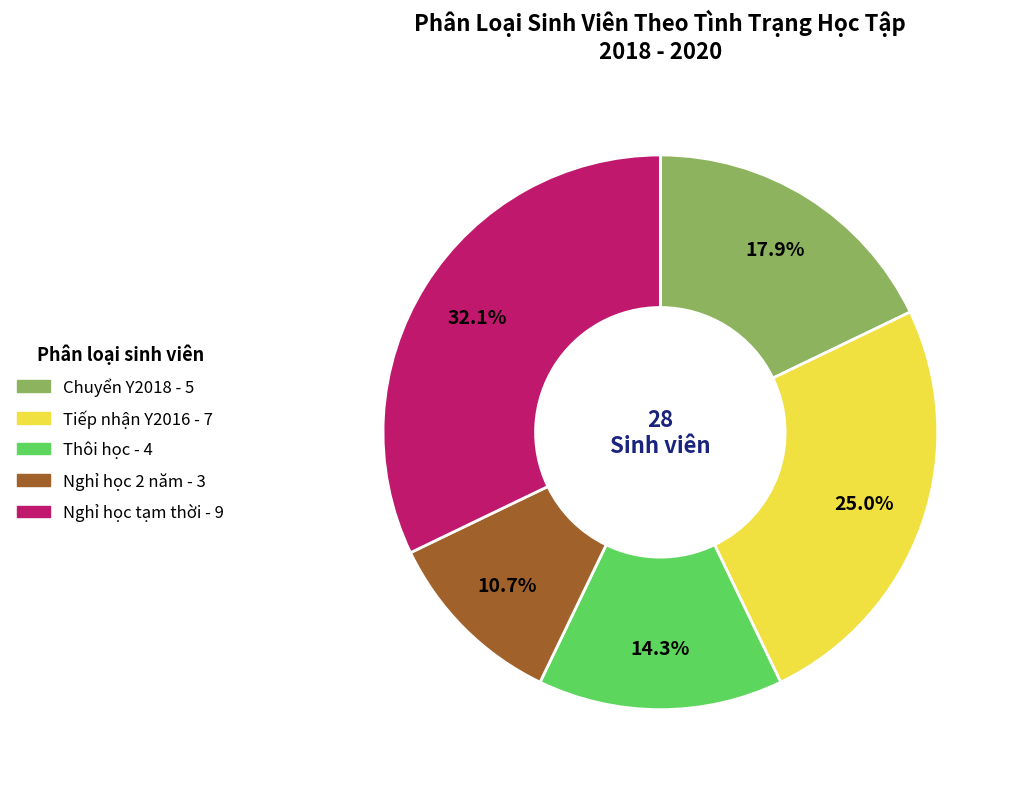

The Nghỉ học tạm thời slice represents 32% of the pie. True or false?

True